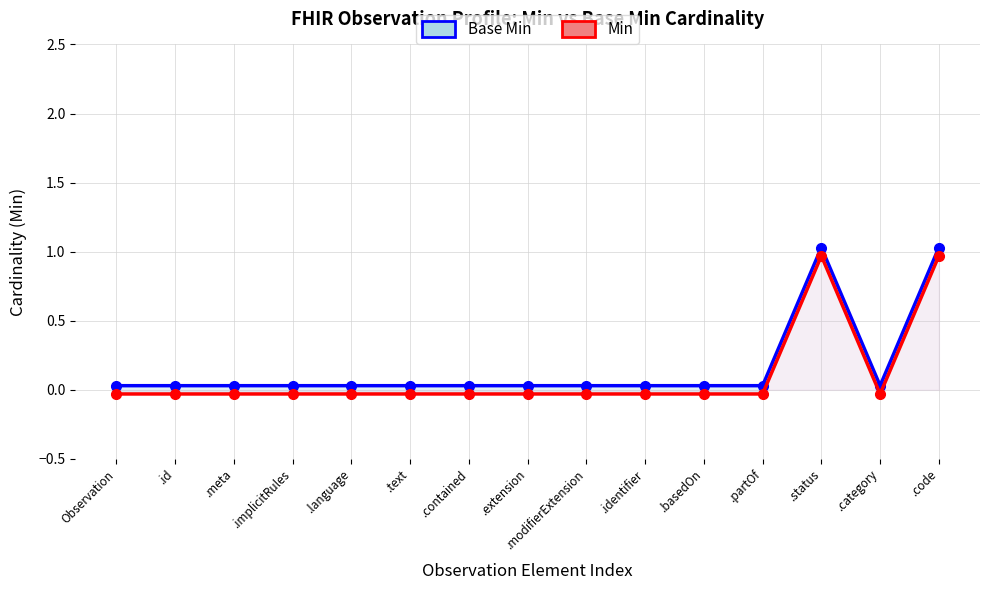

Reading left to right, transcribe all the data shown in this chart.

Base Min: Observation=0.0	.id=0.0	.meta=0.0	.implicitRules=0.0	.language=0.0	.text=0.0	.contained=0.0	.extension=0.0	.modifierExtension=0.0	.identifier=0.0	.basedOn=0.0	.partOf=0.0	.status=1.0	.category=0.0	.code=1.0
Min: Observation=-0.0	.id=-0.0	.meta=-0.0	.implicitRules=-0.0	.language=-0.0	.text=-0.0	.contained=-0.0	.extension=-0.0	.modifierExtension=-0.0	.identifier=-0.0	.basedOn=-0.0	.partOf=-0.0	.status=1.0	.category=-0.0	.code=1.0